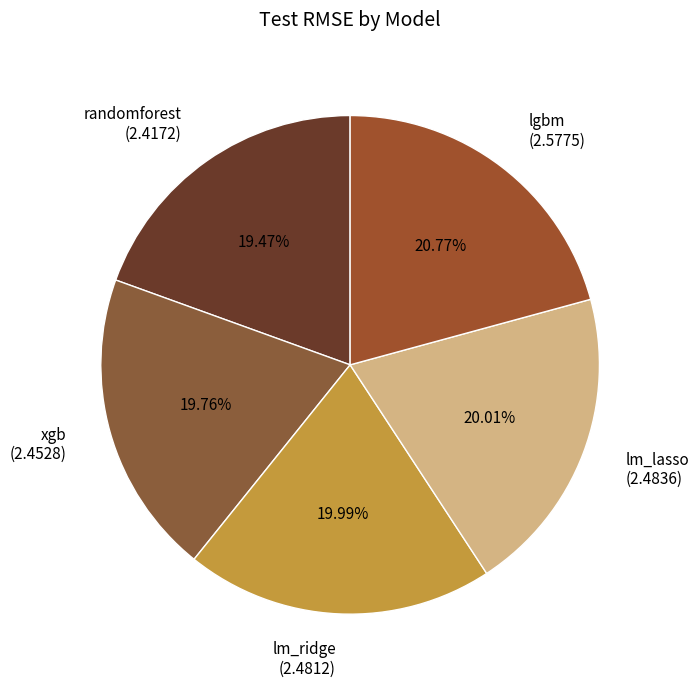

To the nearest percent, what portion does lm_ridge represent?

20%